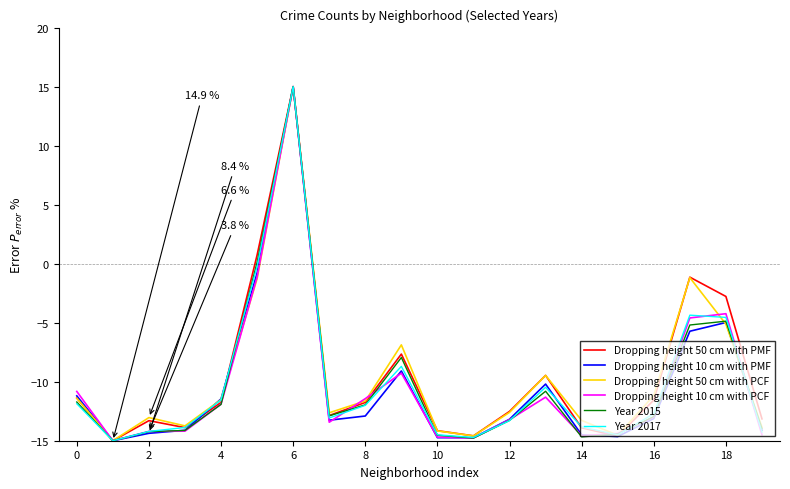

What are all the series names shown in the legend?

Dropping height 50 cm with PMF, Dropping height 10 cm with PMF, Dropping height 50 cm with PCF, Dropping height 10 cm with PCF, Year 2015, Year 2017